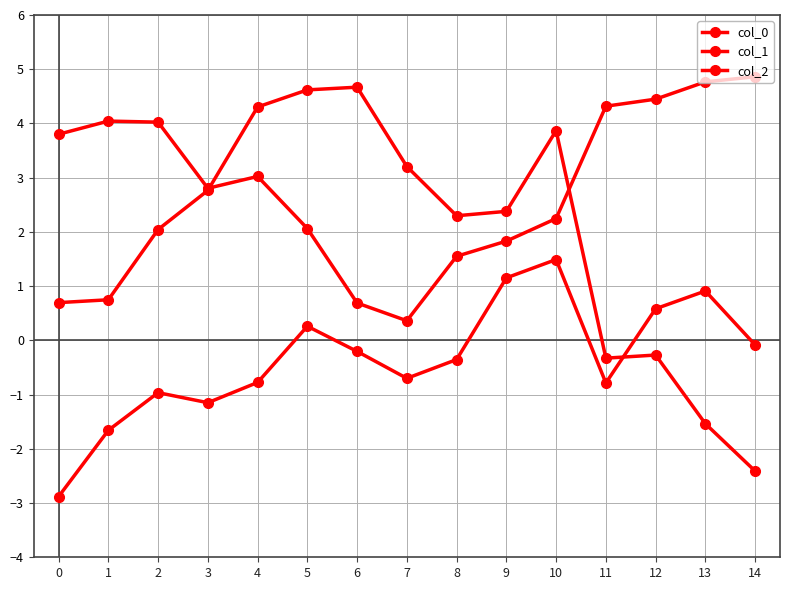

What is the greatest value displayed?

4.9